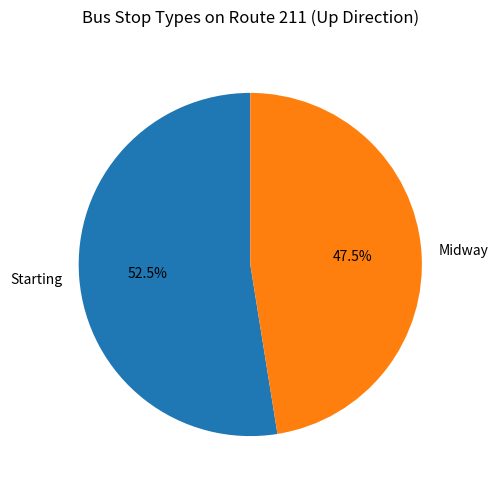

Approximately how many times larger is the value at Midway compared to Starting?

0.9